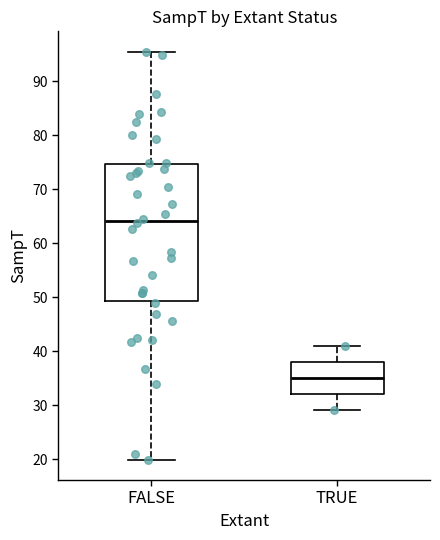

Which box has the highest median line?

FALSE